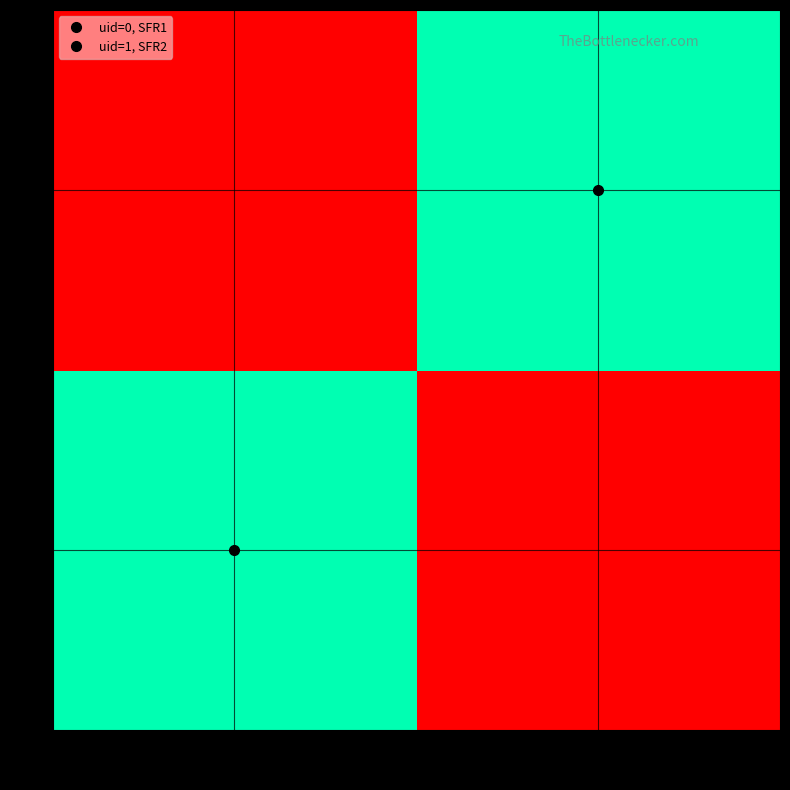

List the series in order of their peak value, lowest first.

0, 1